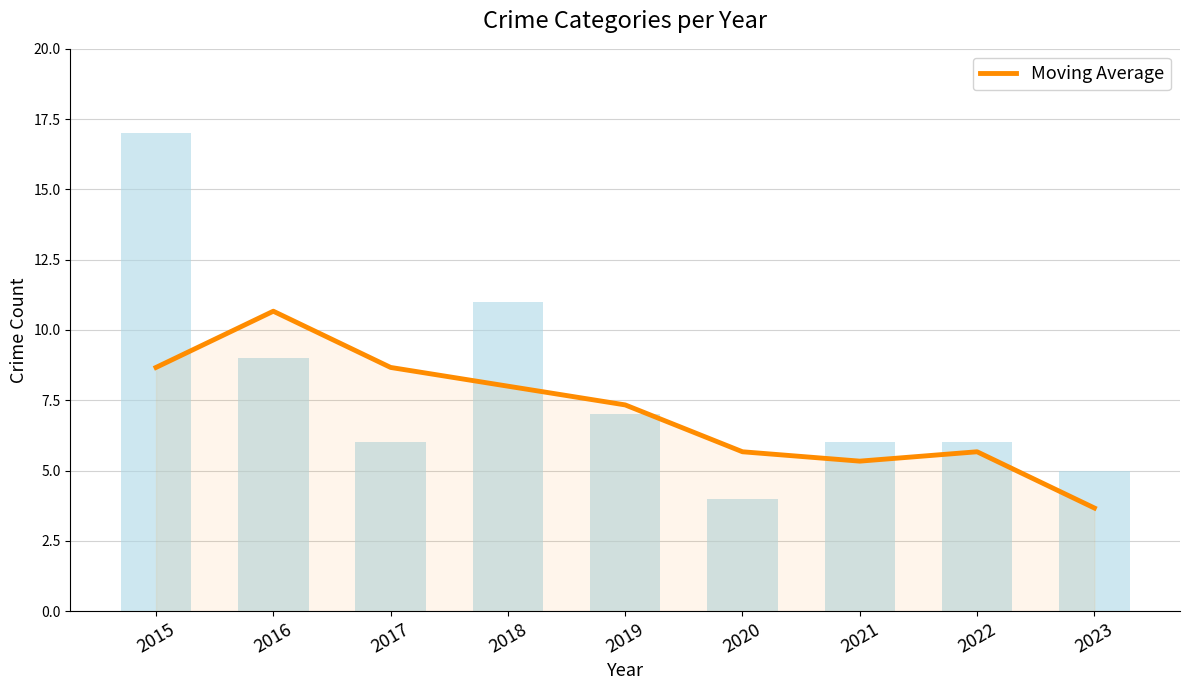

Where does the data first go above 7?

2015